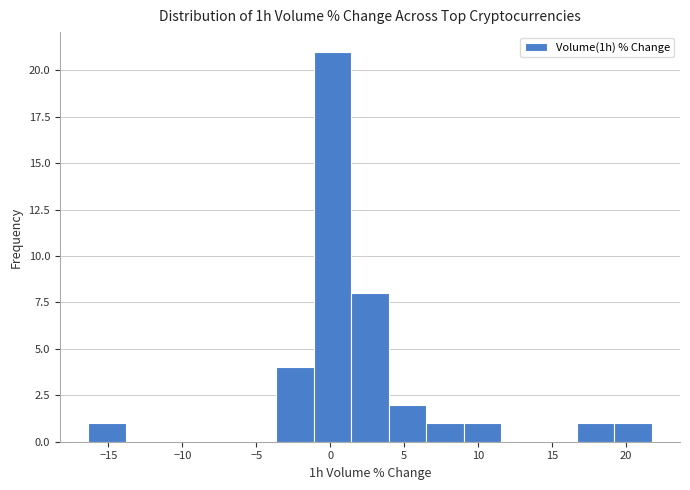

Reading left to right, transcribe this chart: for each bar, give the range it covers on the x-axis and its height. Neither the bar edges nor the heights are printed on the chart, so give them approximately, as read against the axes.

-16.5 to -14.0: 1
-14.0 to -11.5: 0
-11.5 to -8.5: 0
-8.5 to -6.0: 0
-6.0 to -3.5: 0
-3.5 to -1.0: 4
-1.0 to 1.5: 21
1.5 to 4.0: 8
4.0 to 6.5: 2
6.5 to 9.0: 1
9.0 to 11.5: 1
11.5 to 14.0: 0
14.0 to 16.5: 0
16.5 to 19.0: 1
19.0 to 22.0: 1